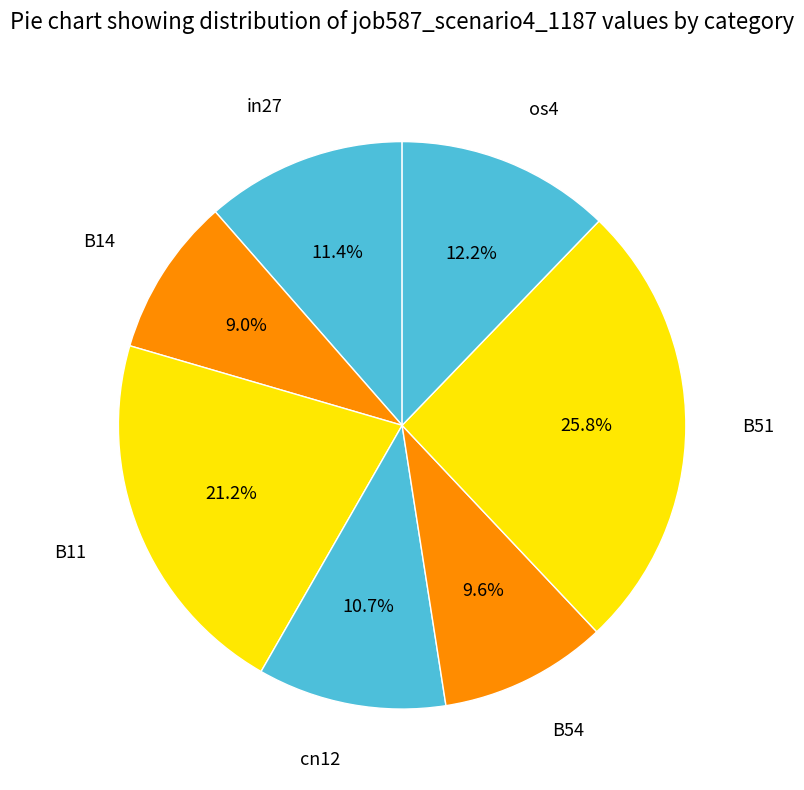

Does os4 represent more than half of the total?

No